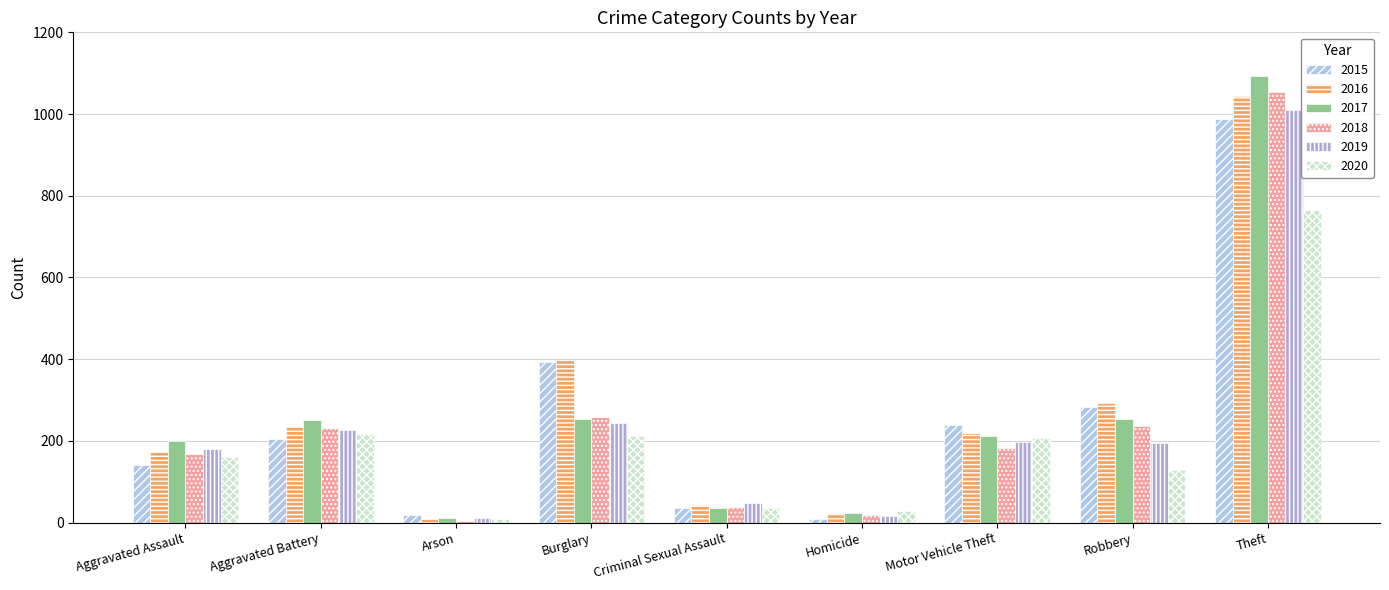

What is the greatest value displayed?

1094